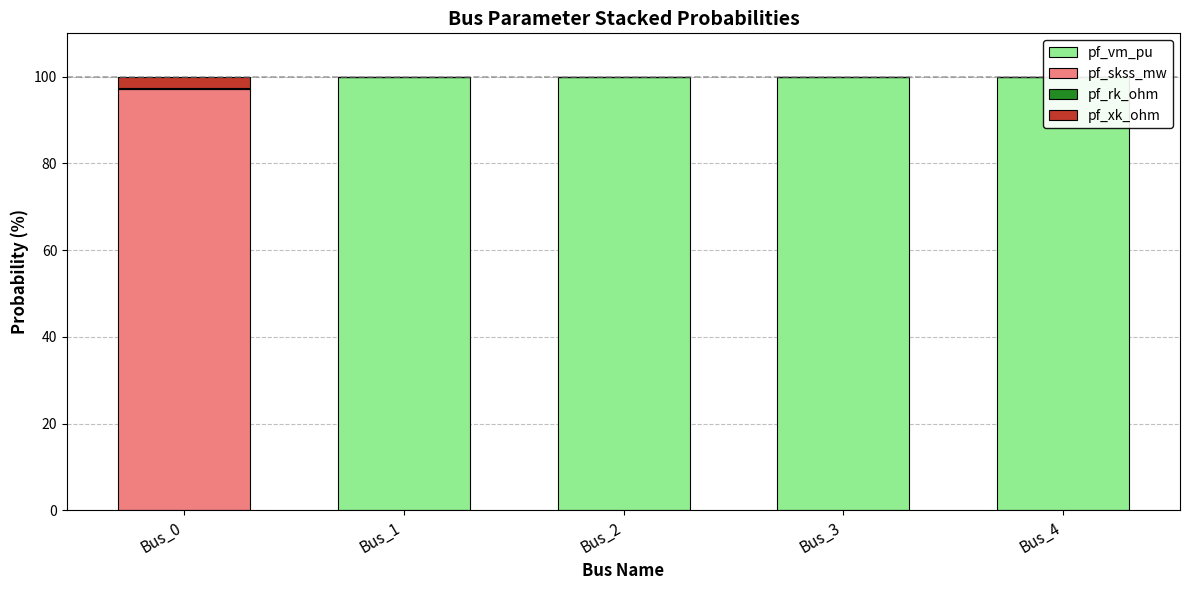

The pf_vm_pu series shows 29.2 at Bus_1. True or false?

False